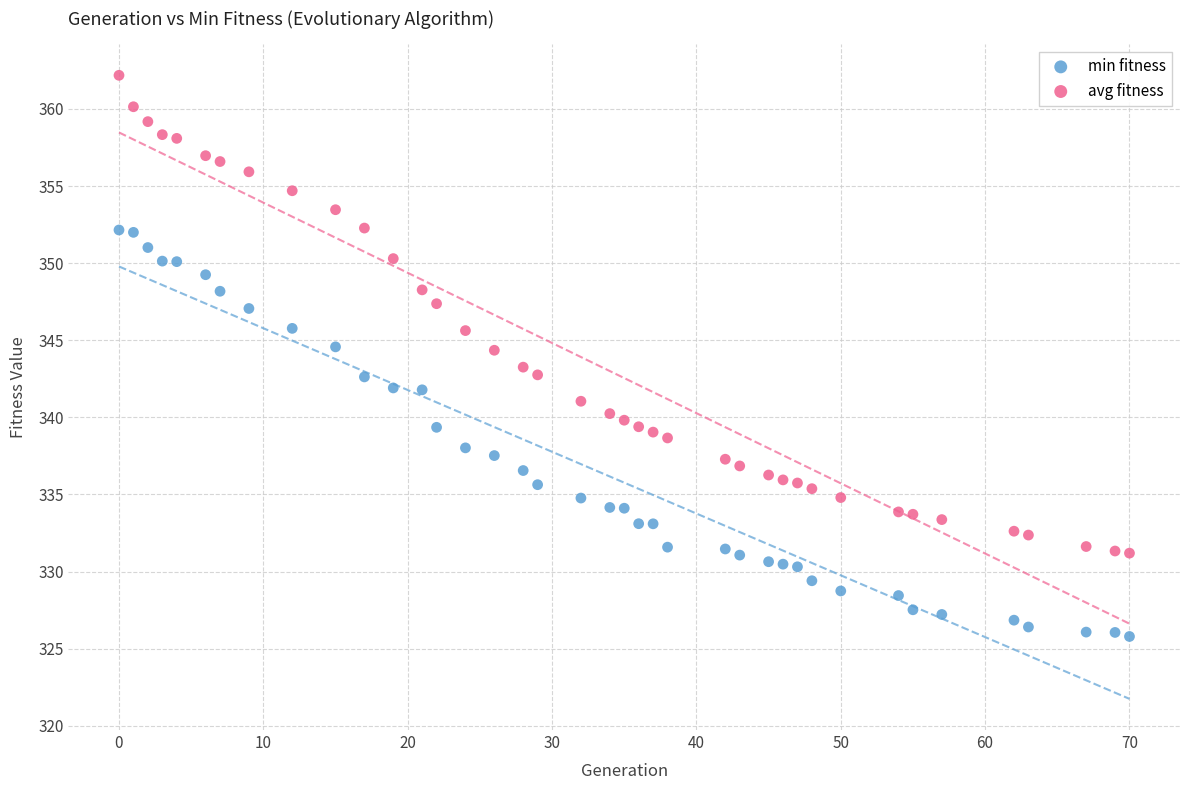

Which series has the widest spread of Y values?

avg fitness